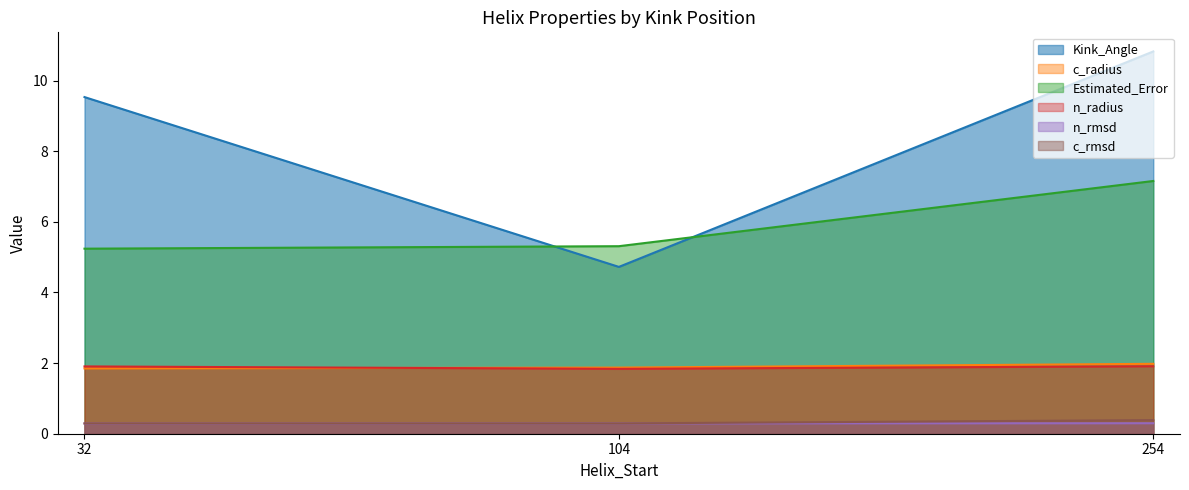

What is the maximum value for c_rmsd?

0.4